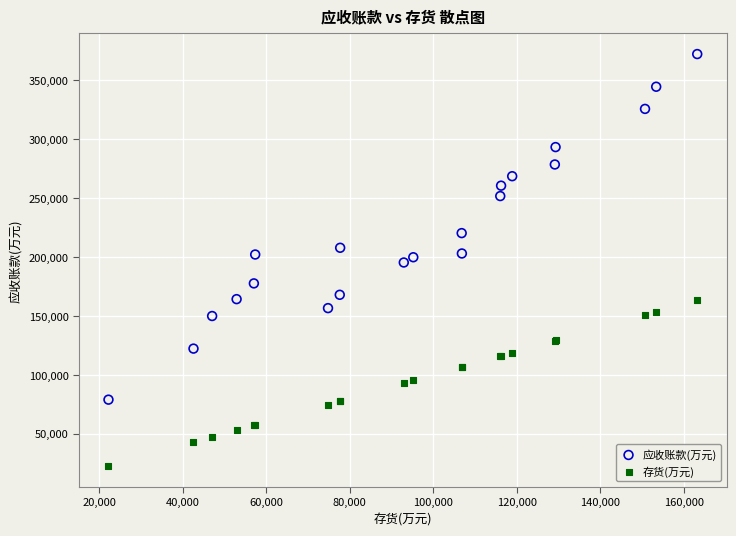

Which series contains the highest Y value?

应收账款(万元)